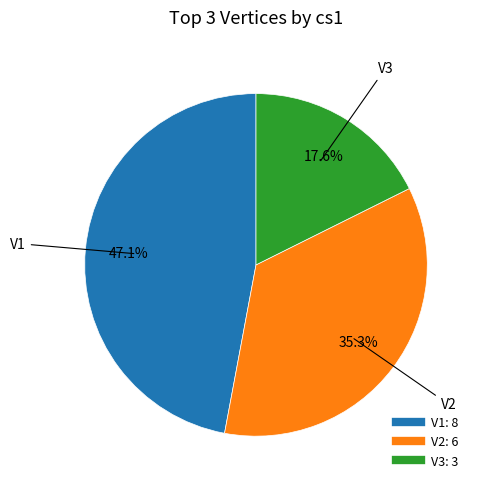

Combined, do V3 and V1 account for over 50%?

Yes